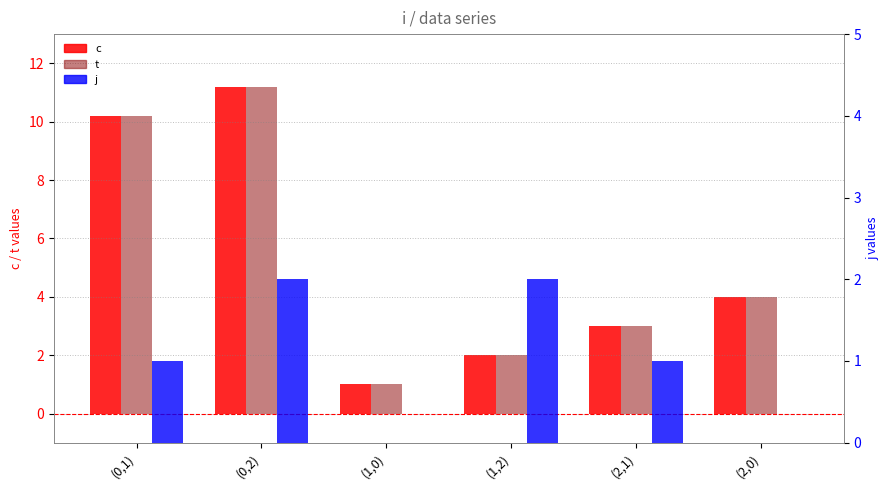

True or false: j has a value of 2.0 at (0,2).

True